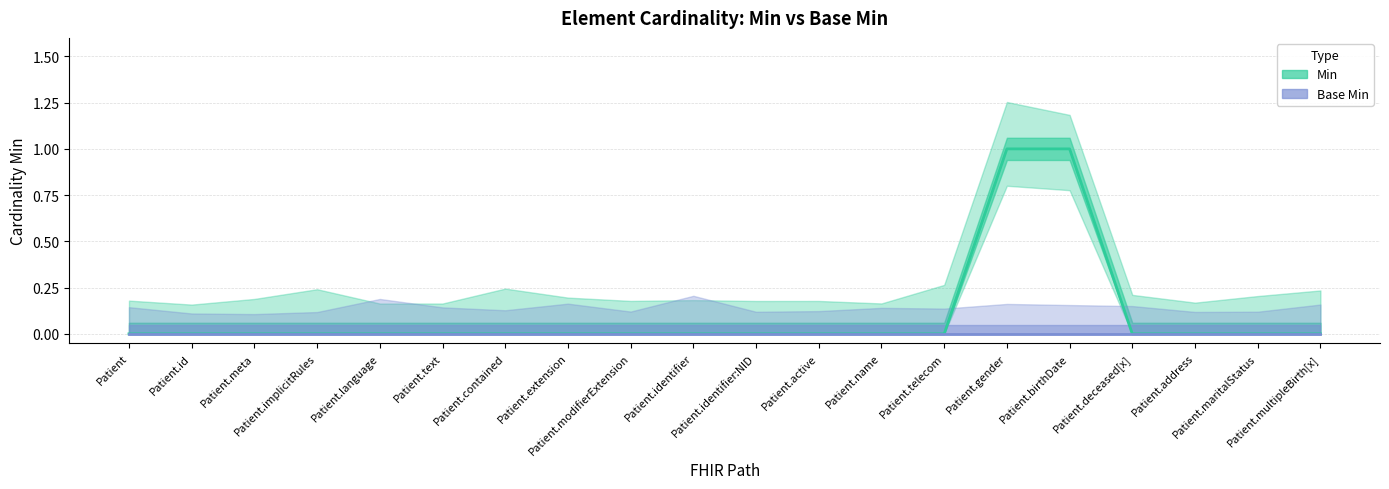

Which has a higher value, Patient.deceased[x] or Patient.birthDate?

Patient.birthDate